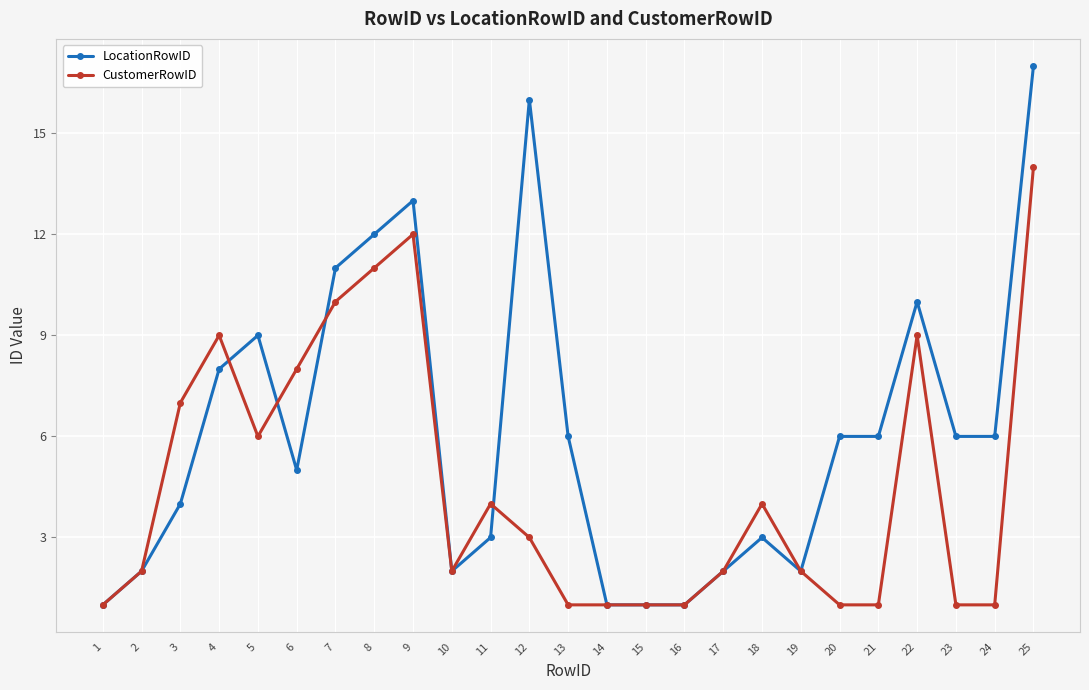

Where is the first local minimum for LocationRowID?

6